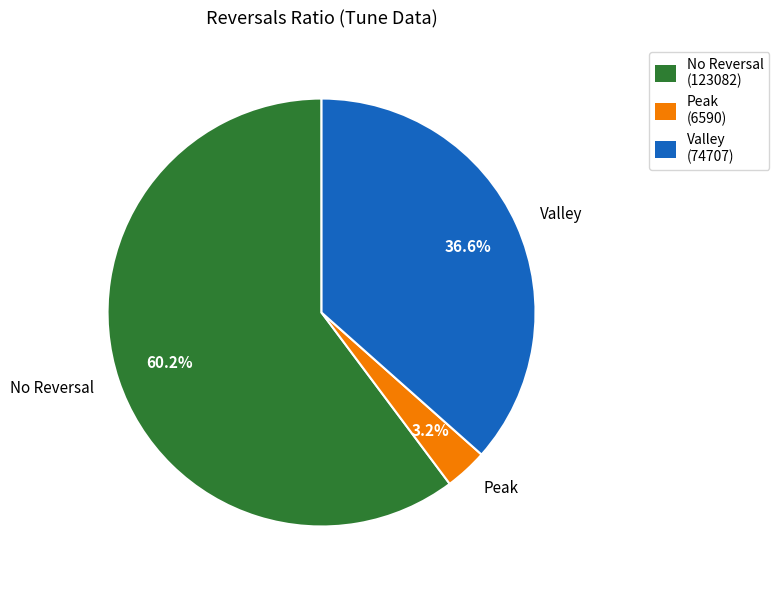

Approximately how many times larger is the value at No Reversal compared to Valley?

1.6